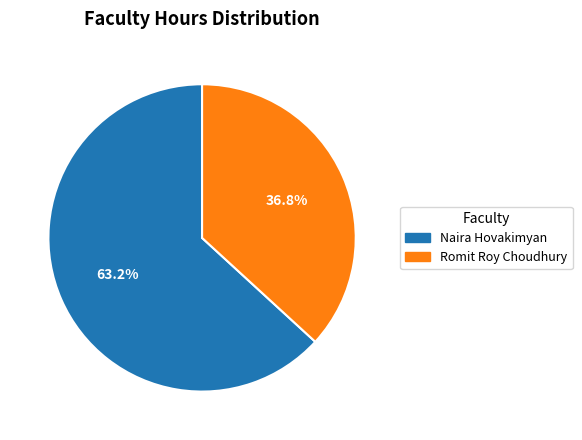

To the nearest percent, what is the combined percentage of Naira Hovakimyan and Romit Roy Choudhury?

100%